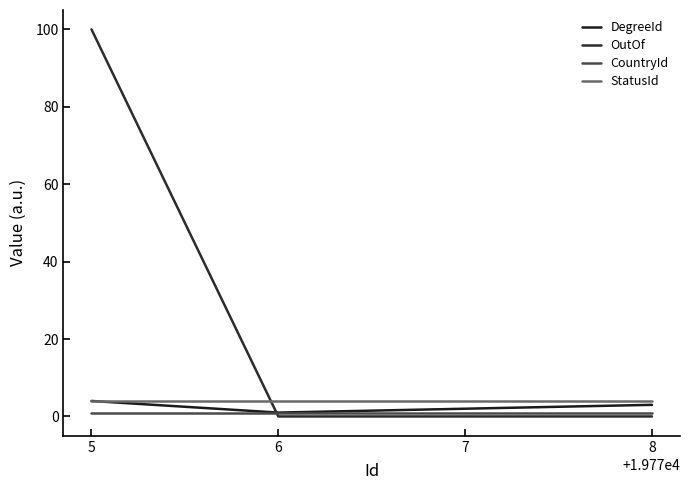

At how many categories does at least one series exceed 34?

1